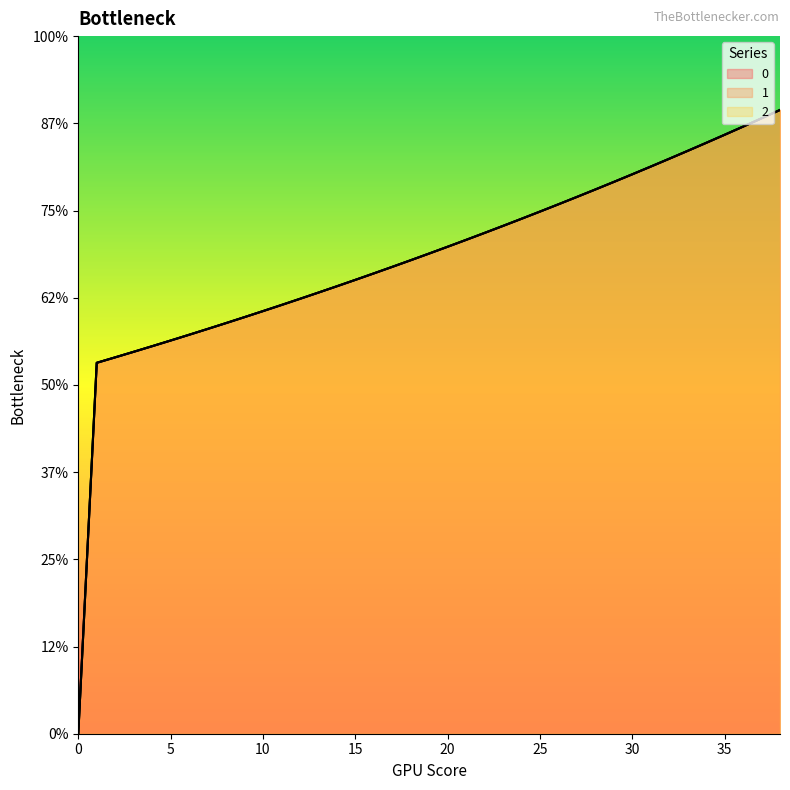

Rank the series by their maximum value, from highest to lowest.

0, 1, 2